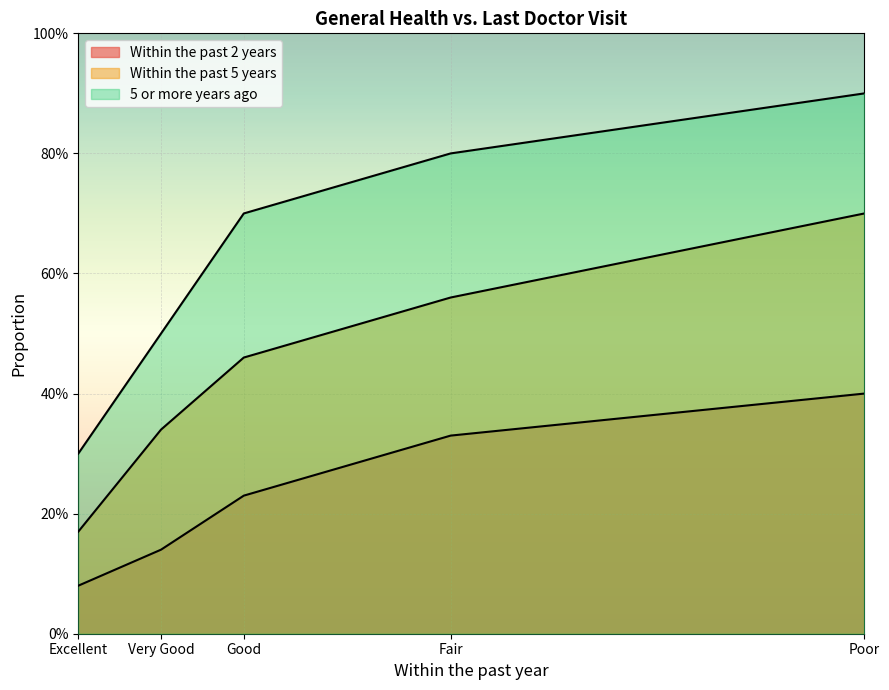

The Within the past 5 years series shows 0.3 at Very Good. True or false?

True